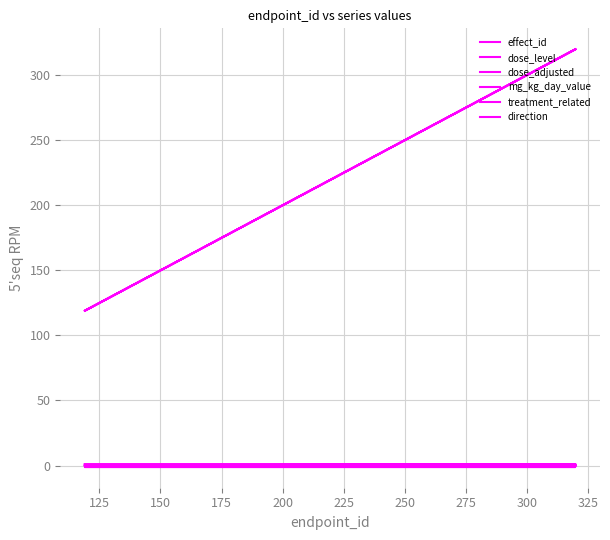

True or false: direction and dose_adjusted intersect in this chart.

False